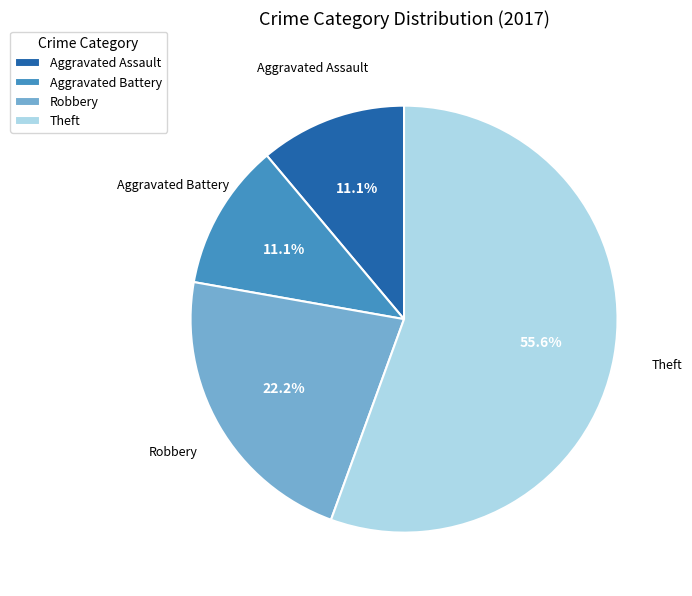

To the nearest percent, what is the average slice percentage?

25%